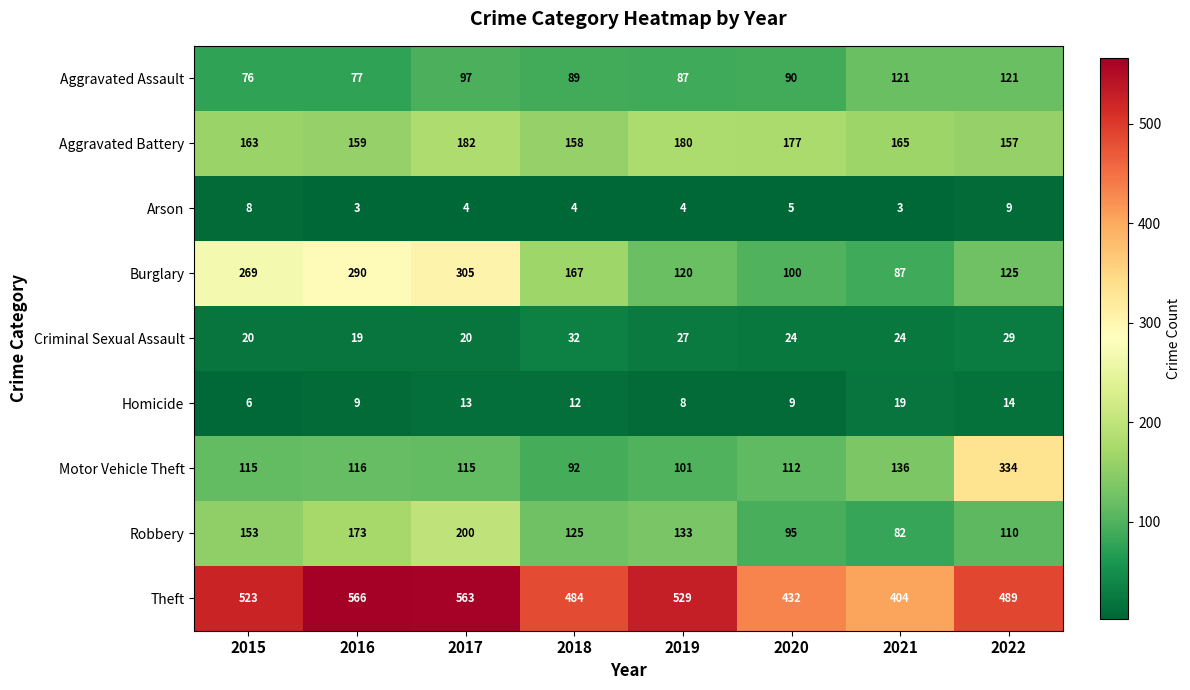

How many values in the Burglary series are below 167?

4